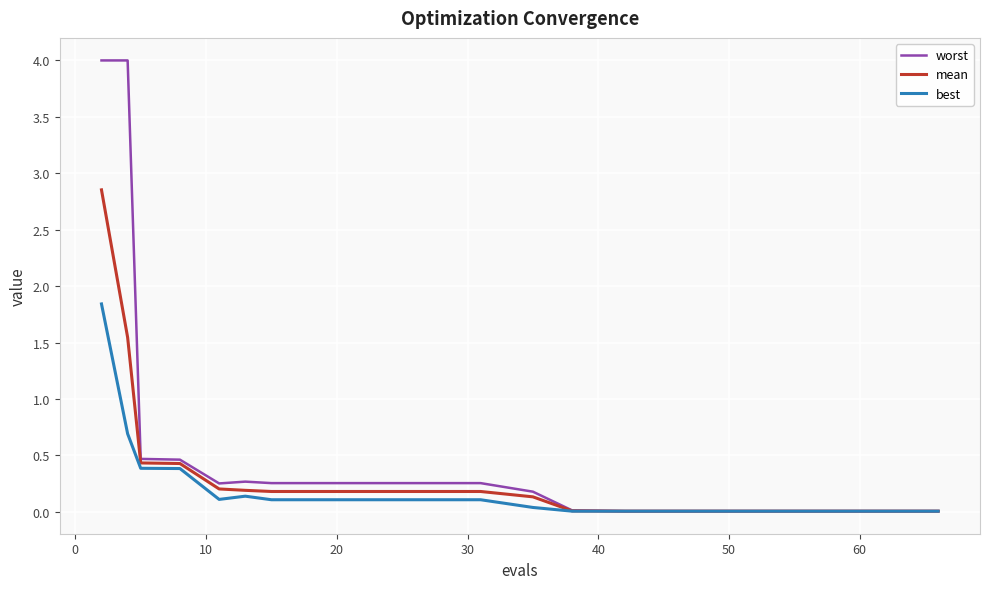

Which series has the widest spread of values?

worst